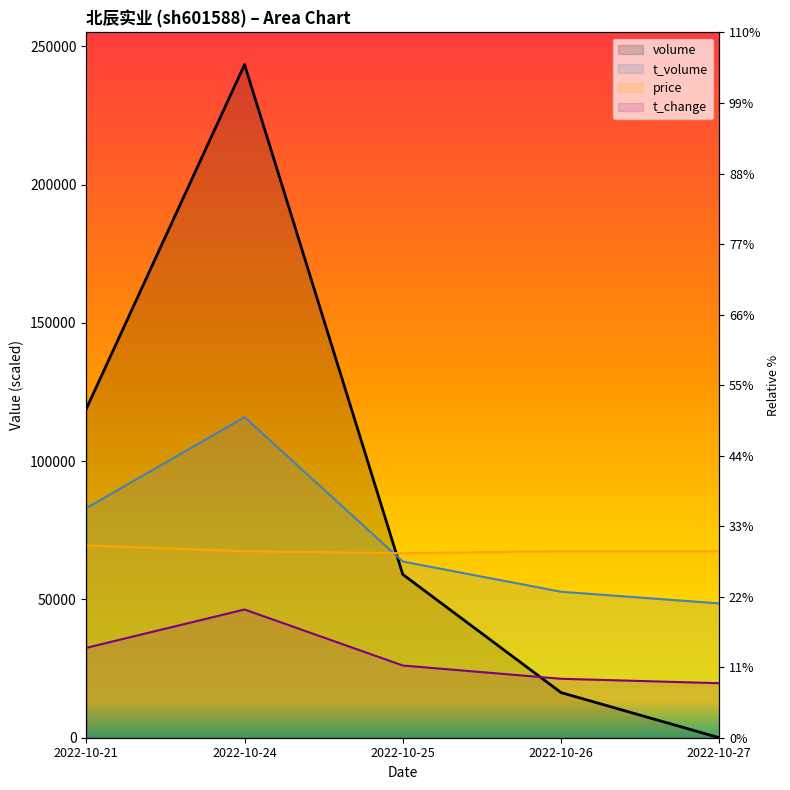

Between which two adjacent categories do volume and price first intersect?

2022-10-24 and 2022-10-25